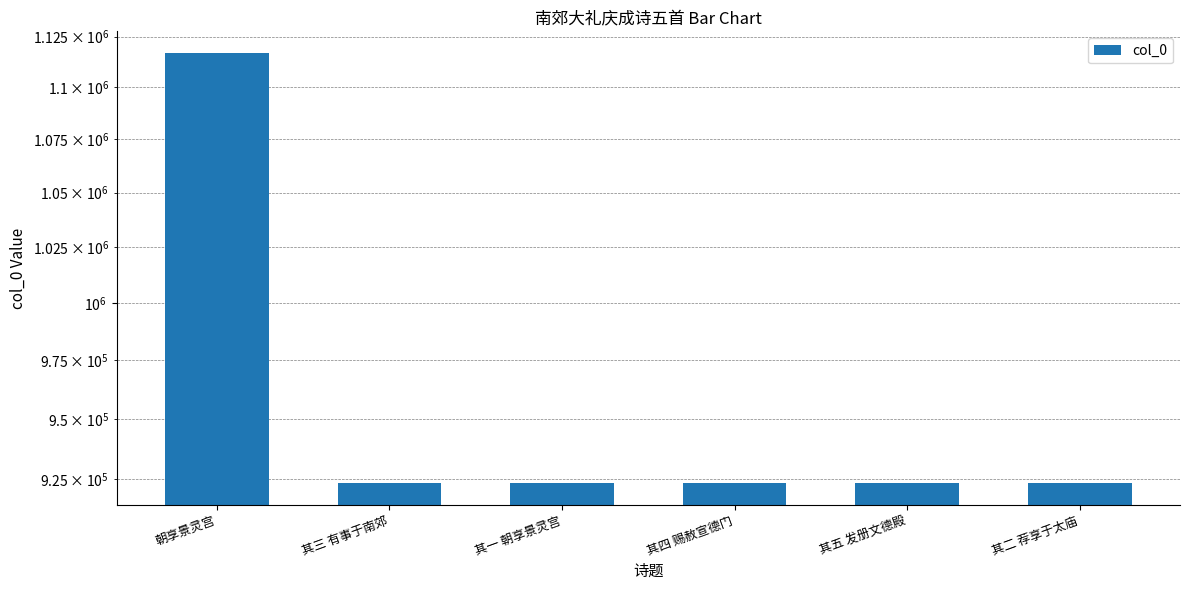

What is the label of the 6th bar from the left?

其二 荐享于太庙